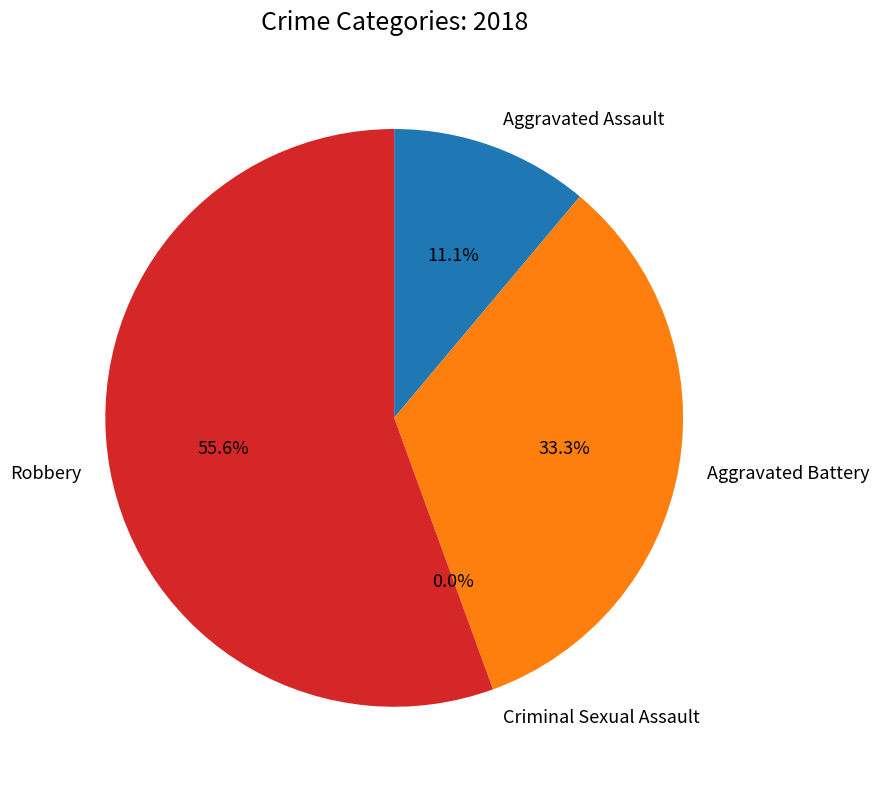

What percentage is the Aggravated Assault slice, to the nearest percent?

11%